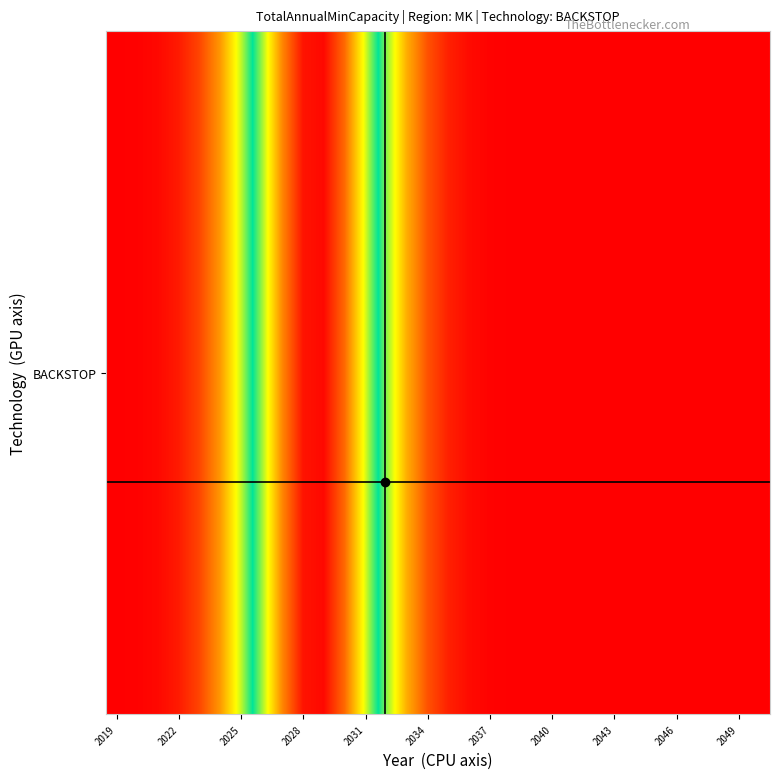

The value at 2031 is 0.2. True or false?

False